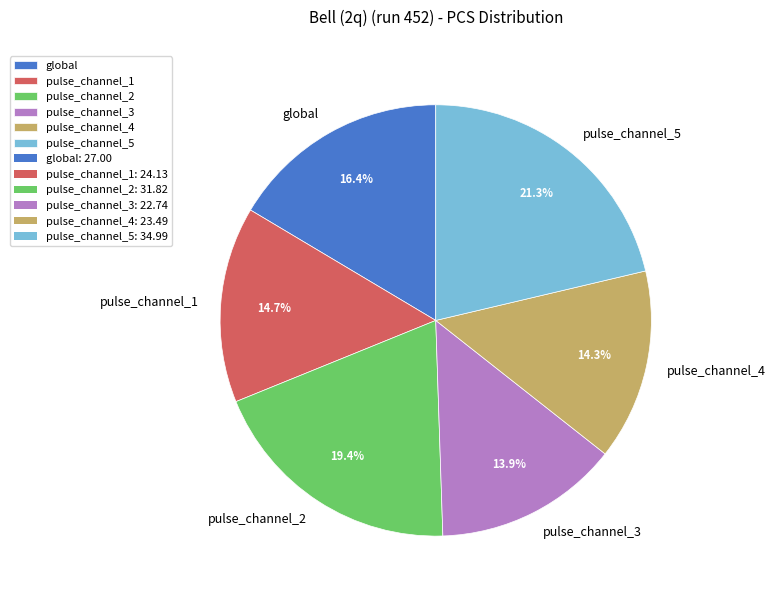

Does any single category account for the majority?

No